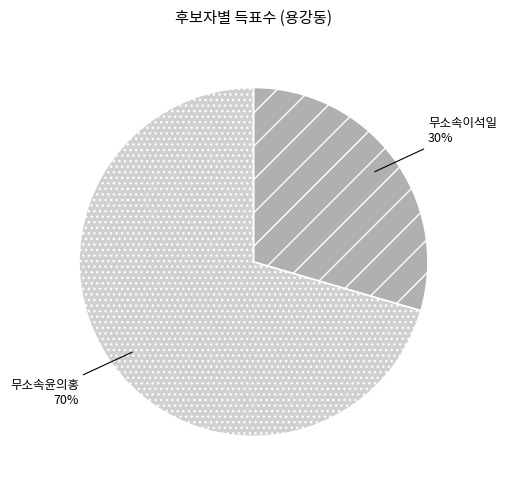

To the nearest percent, what portion does 무소속윤의홍 represent?

70%